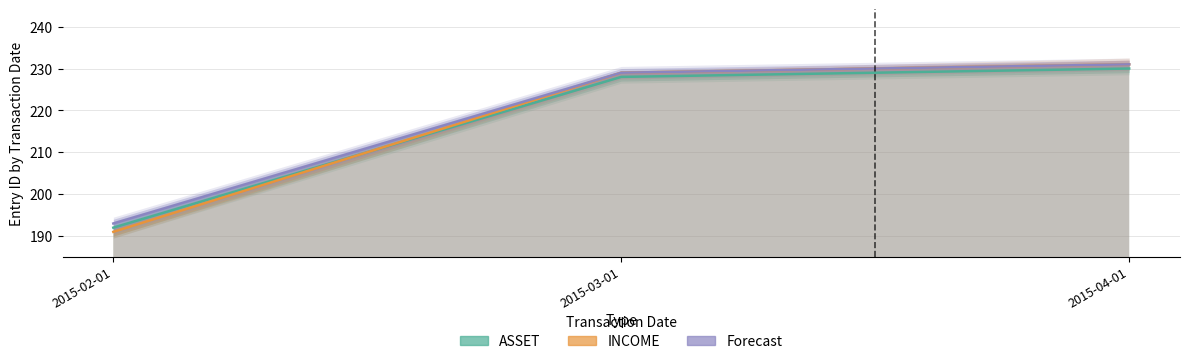

Does the chart display data point markers on the line(s)?

No